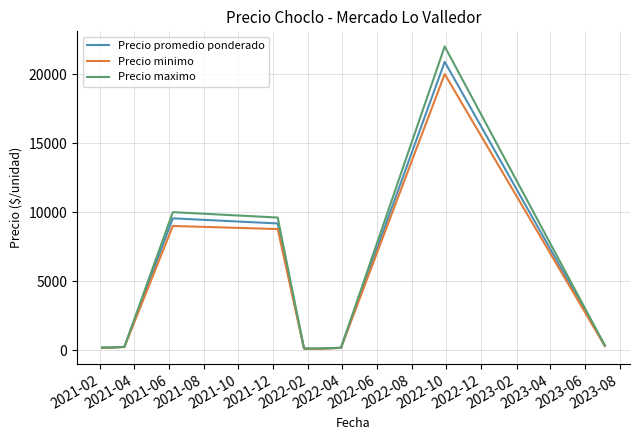

Which series has the largest range (max minus min)?

Precio maximo